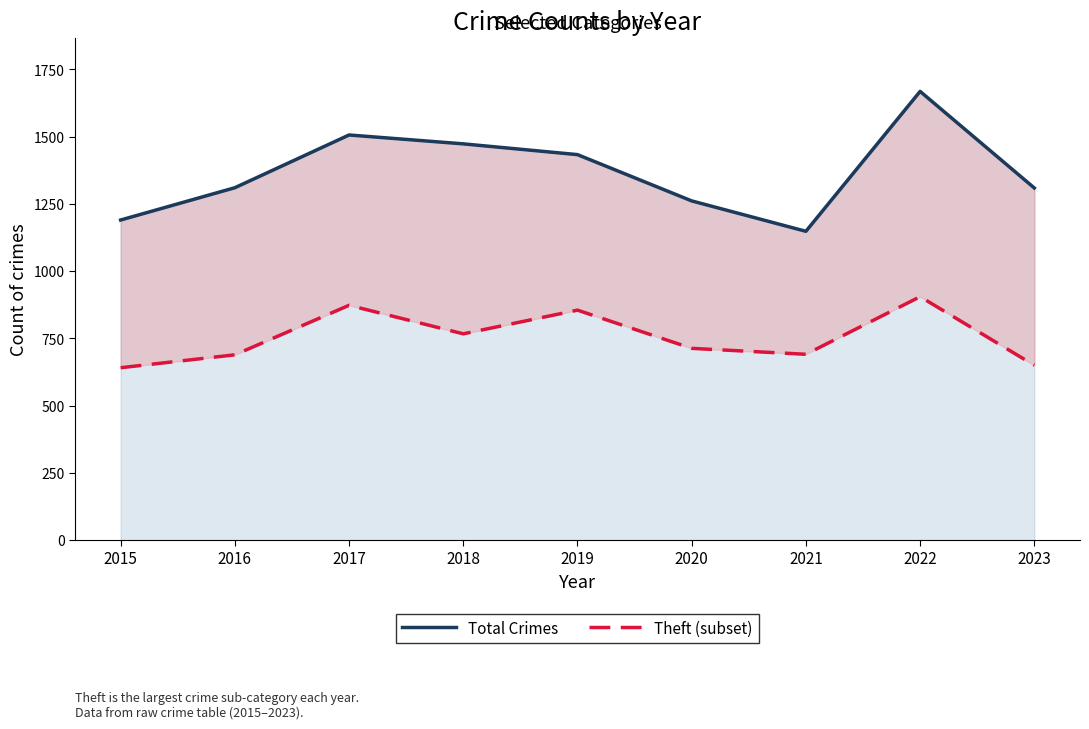

What are all the series names shown in the legend?

Total Crimes, Theft (subset)